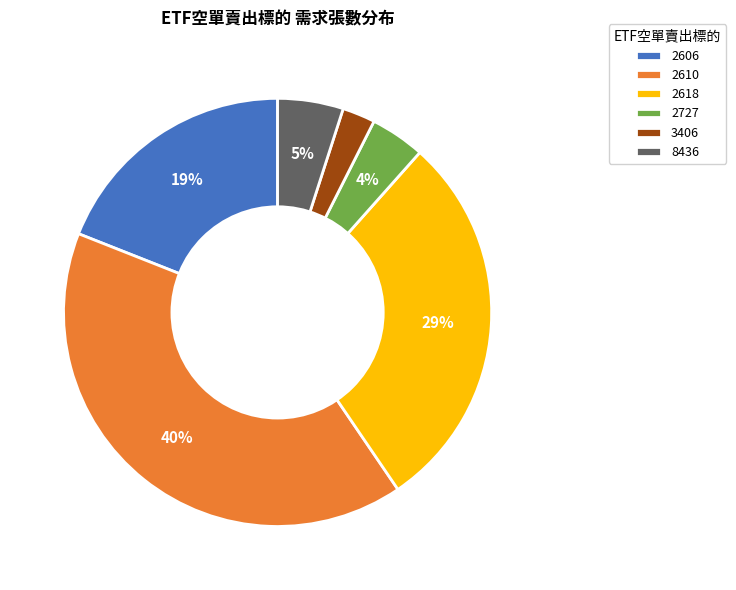

What is the ratio of the value at 8436 to the value at 2618?

0.2